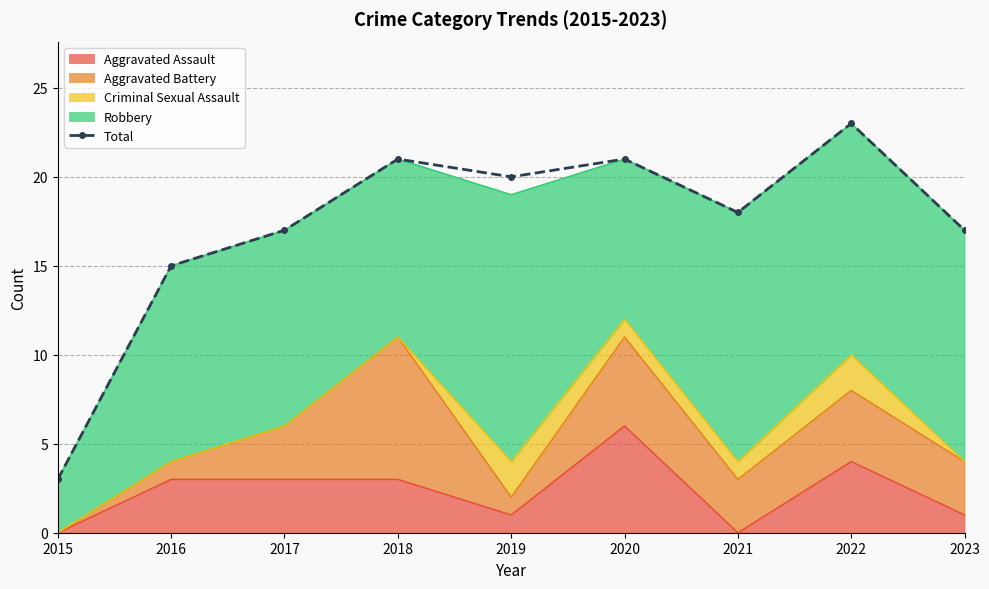

Reading right to left, list all the values displayed in this chart.

2023=17	2022=23	2021=18	2020=21	2019=20	2018=21	2017=17	2016=15	2015=3